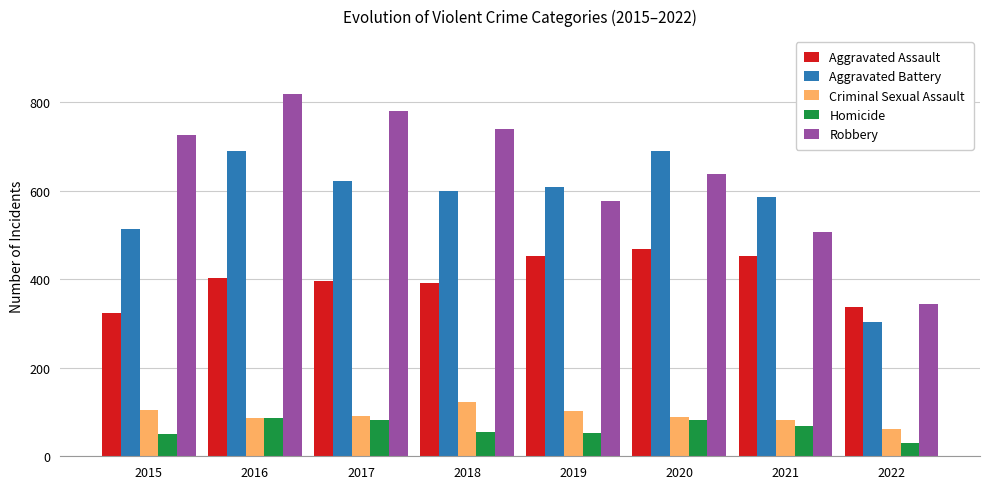

What are all the series names shown in the legend?

Aggravated Assault, Aggravated Battery, Criminal Sexual Assault, Homicide, Robbery